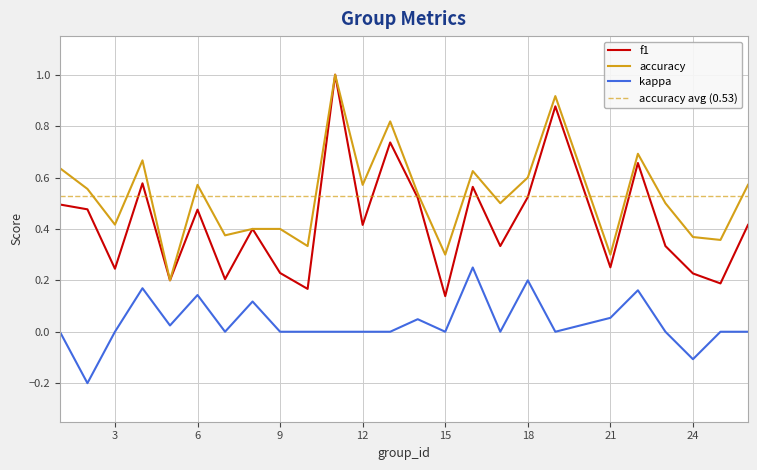

The value of kappa at 19 is -0.2. True or false?

False